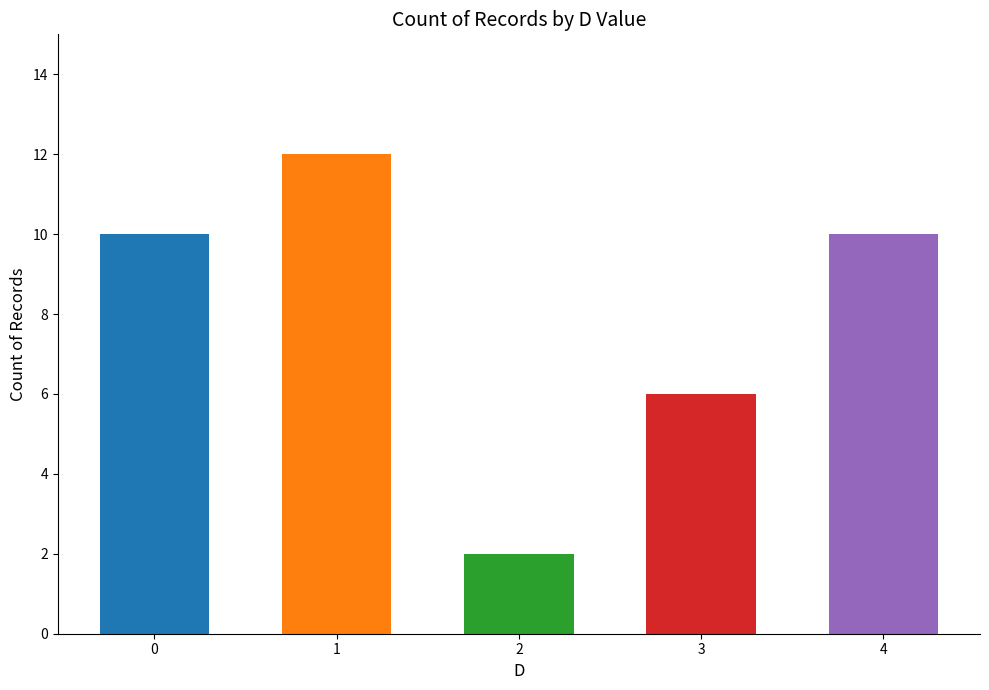

What is the maximum value shown in the chart?

12